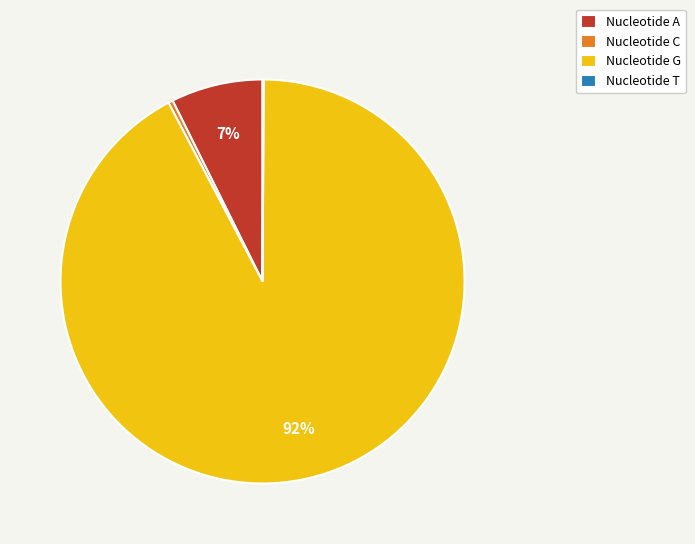

Which slice is the largest?

Nucleotide G